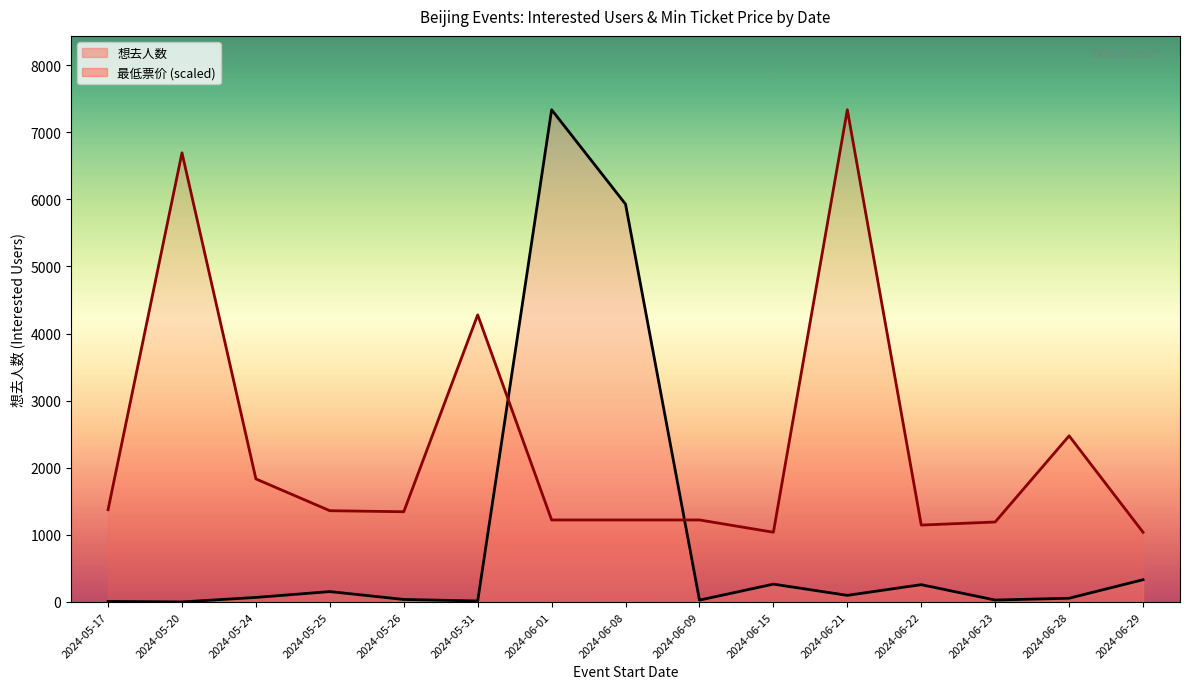

Rank the series by their average value, from lowest to highest.

想去人数, 最低票价 (scaled)